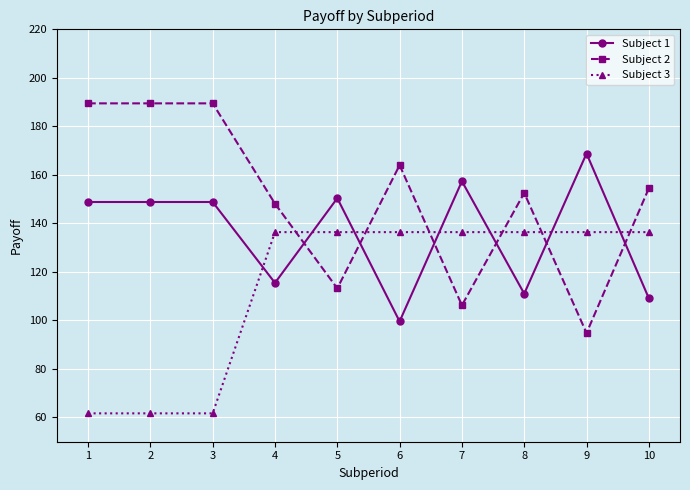

At how many categories does at least one series exceed 143?

10